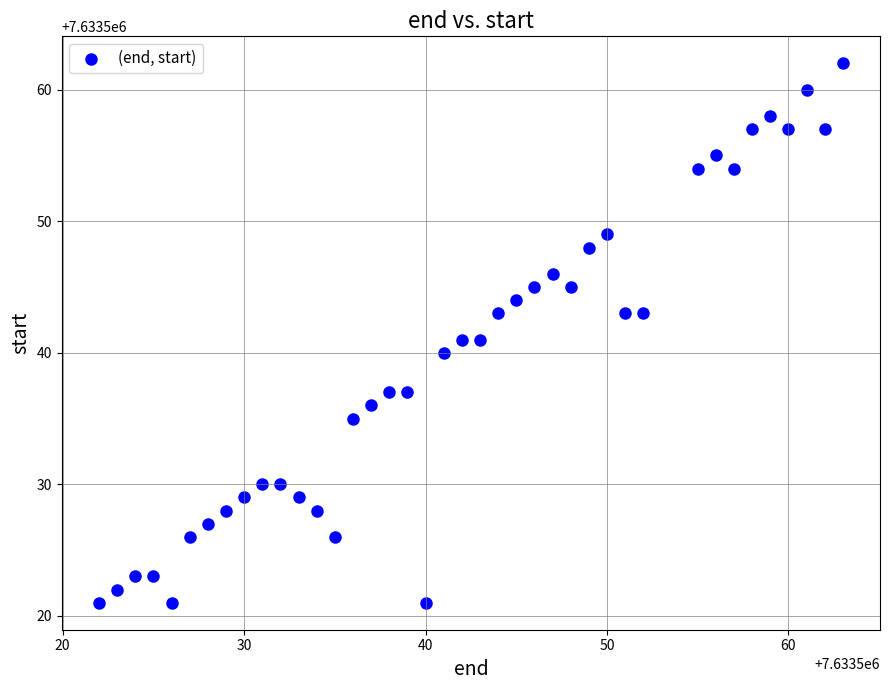

What is the range of Y values (max minus min)?

41